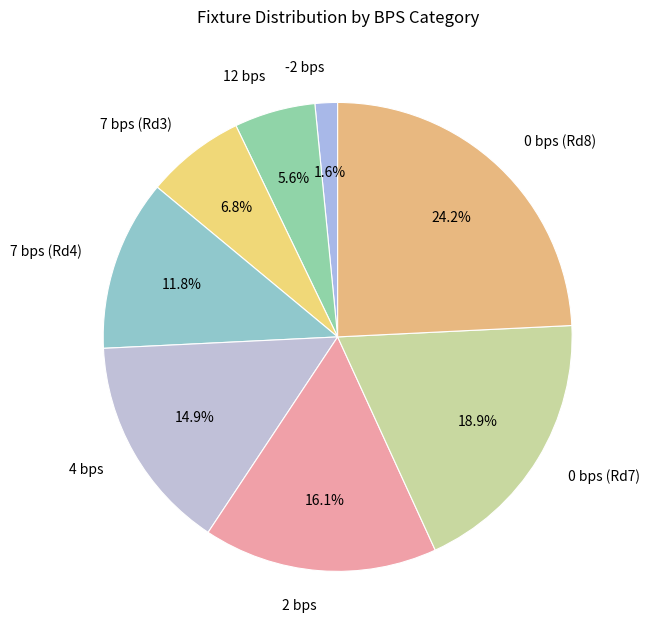

What is the ratio of the value at 7 bps (Rd4) to the value at 0 bps (Rd8)?

0.5